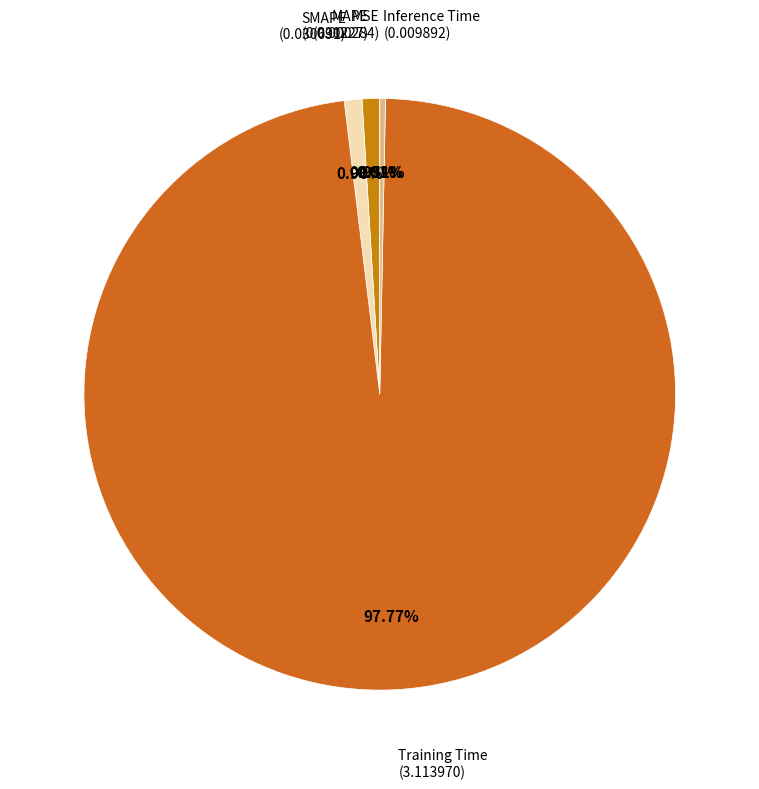

Does Training Time represent more than half of the total?

Yes